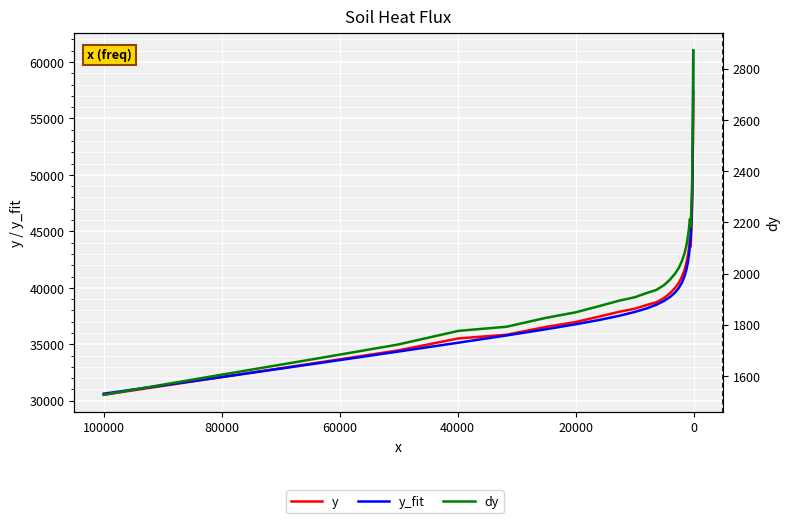

What is the value of the y point at the 6th from the left?

35843.7